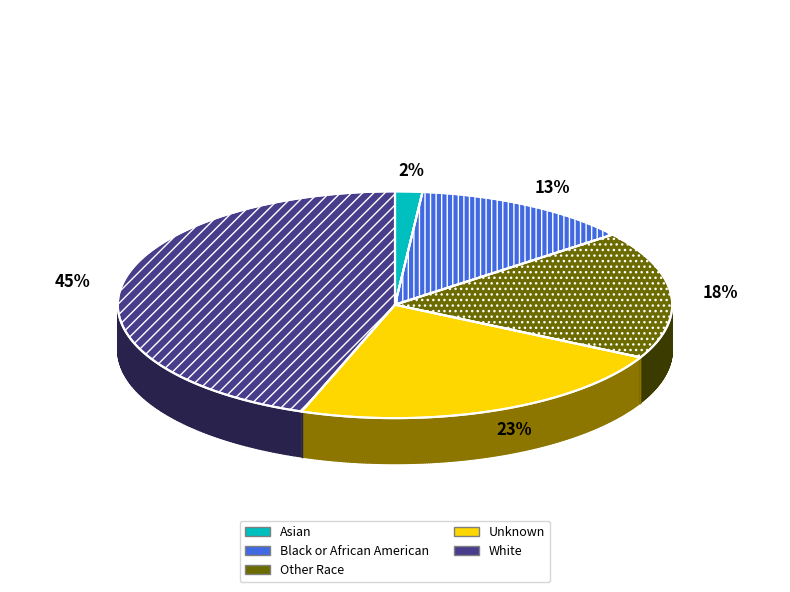

Is it true that Unknown is 23% of the pie?

True